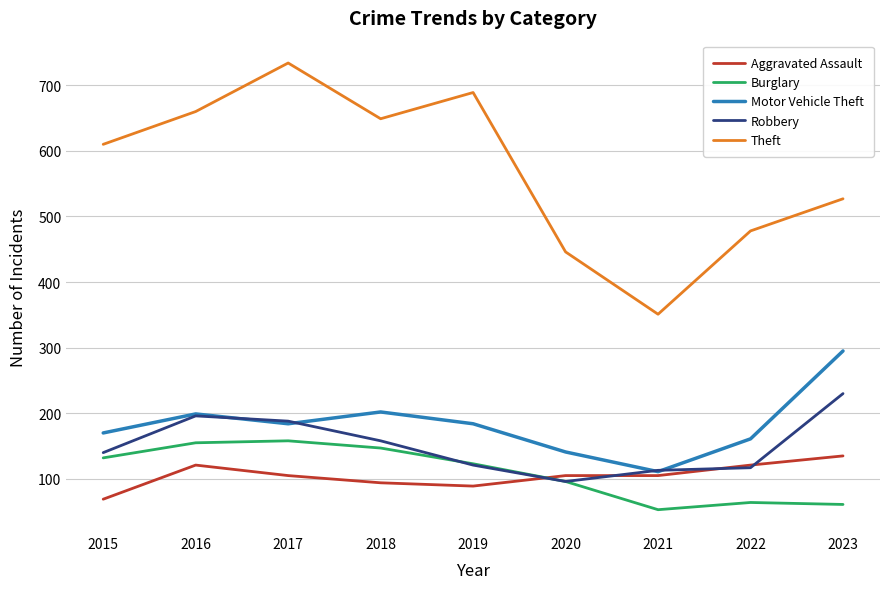

True or false: Burglary and Theft intersect in this chart.

False